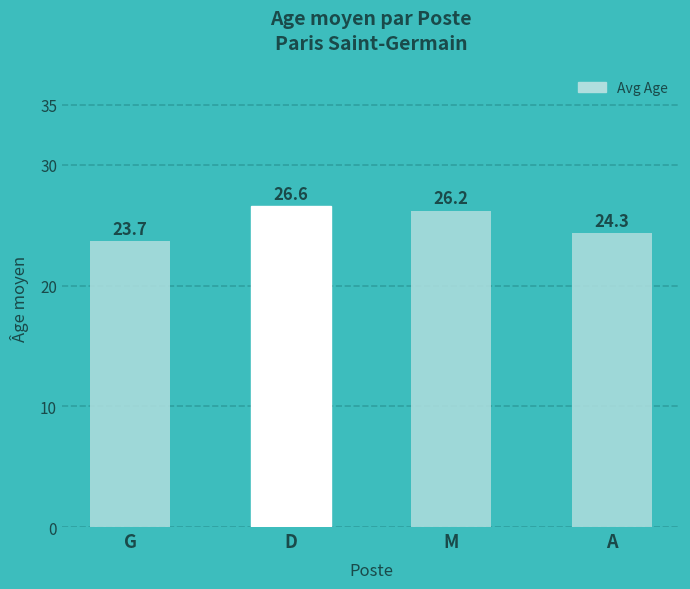

What is the sum of the values at G and A?

48.0